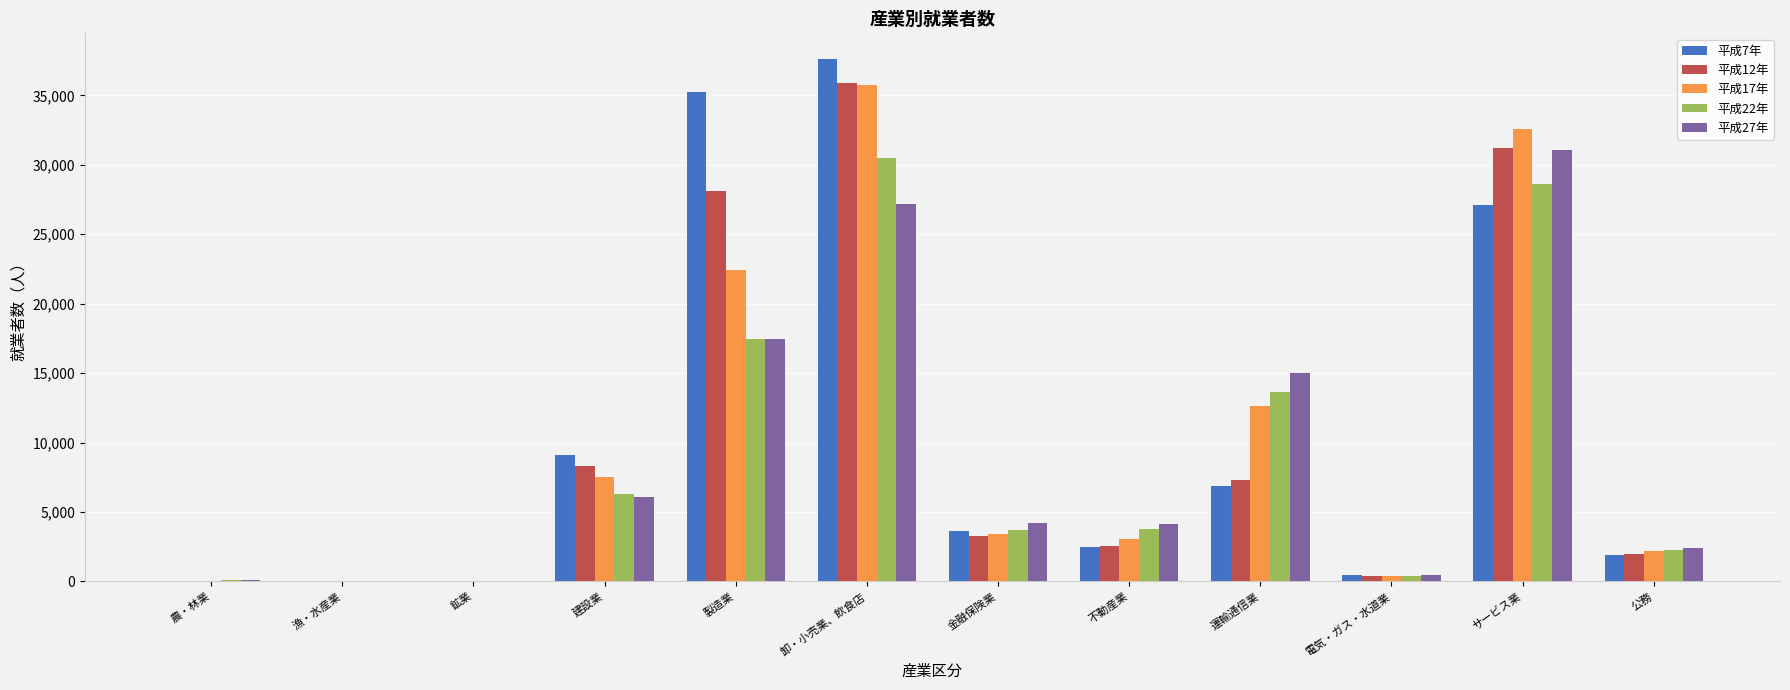

True or false: 平成22年 has a value of 24811 at 製造業.

False